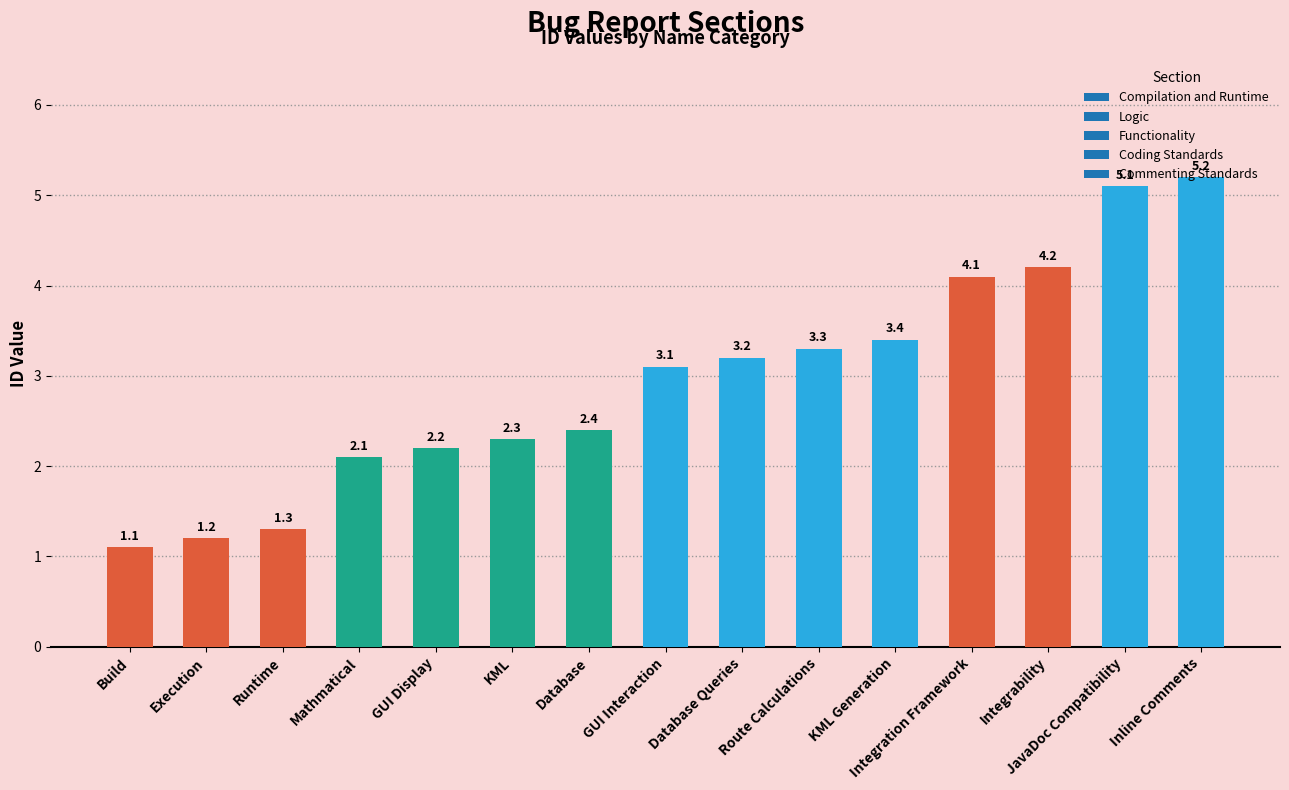

What is the maximum value shown in the chart?

5.2